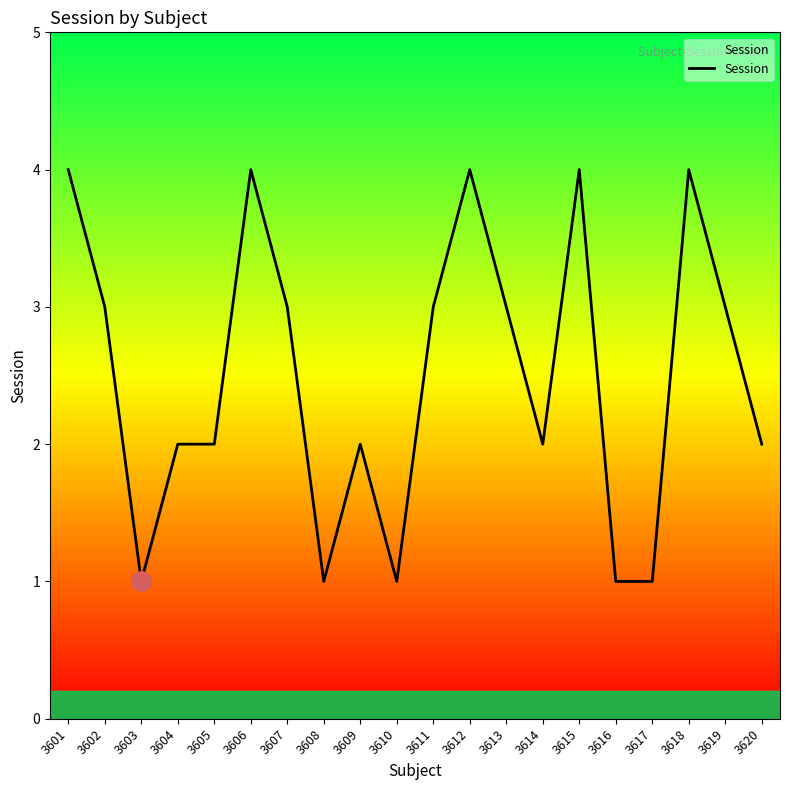

Is it true that the value at 3615 is 5?

False